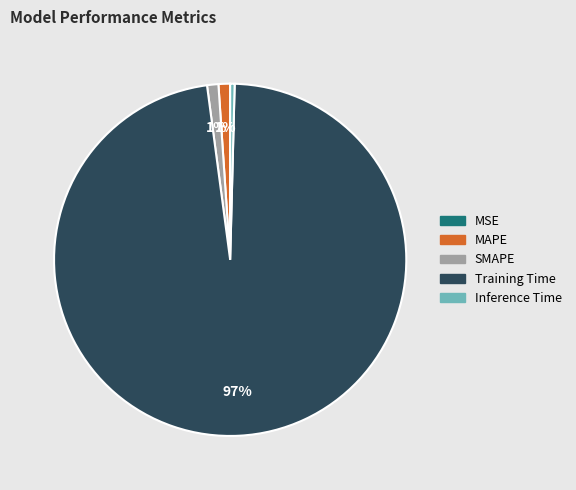

To the nearest percent, what is the combined percentage of MAPE and Training Time?

99%